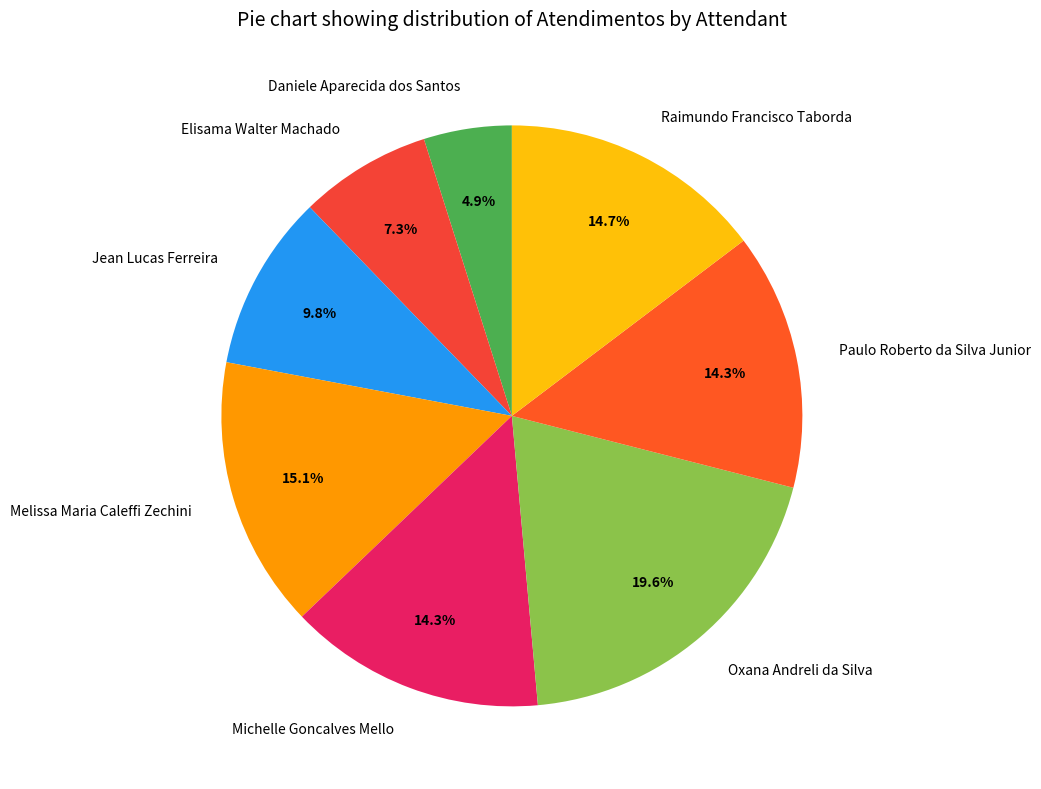

Between Elisama Walter Machado and Daniele Aparecida dos Santos, which is larger?

Elisama Walter Machado